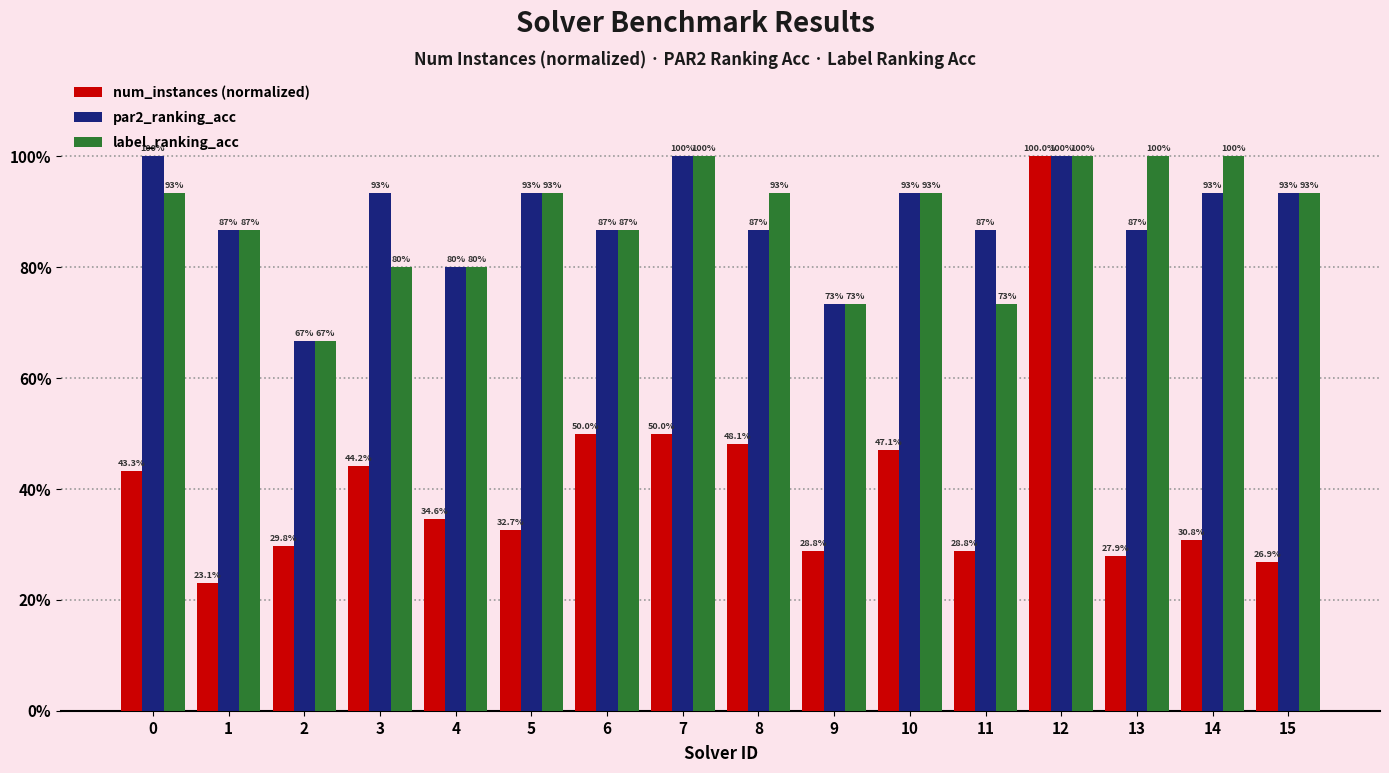

Are the bars grouped side by side (vs. stacked)?

Yes